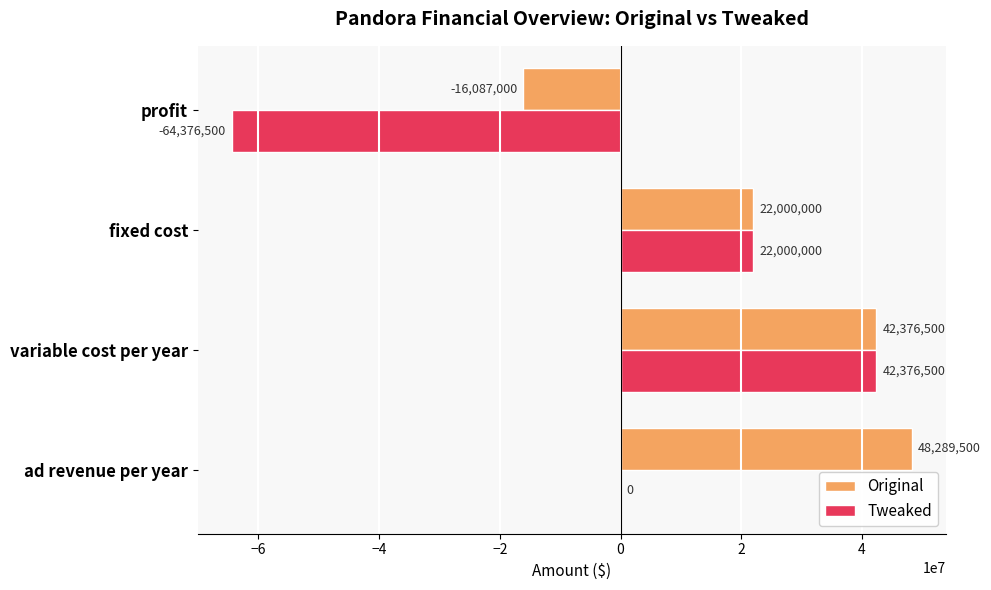

Which series changed the most between ad revenue per year and fixed cost?

Original